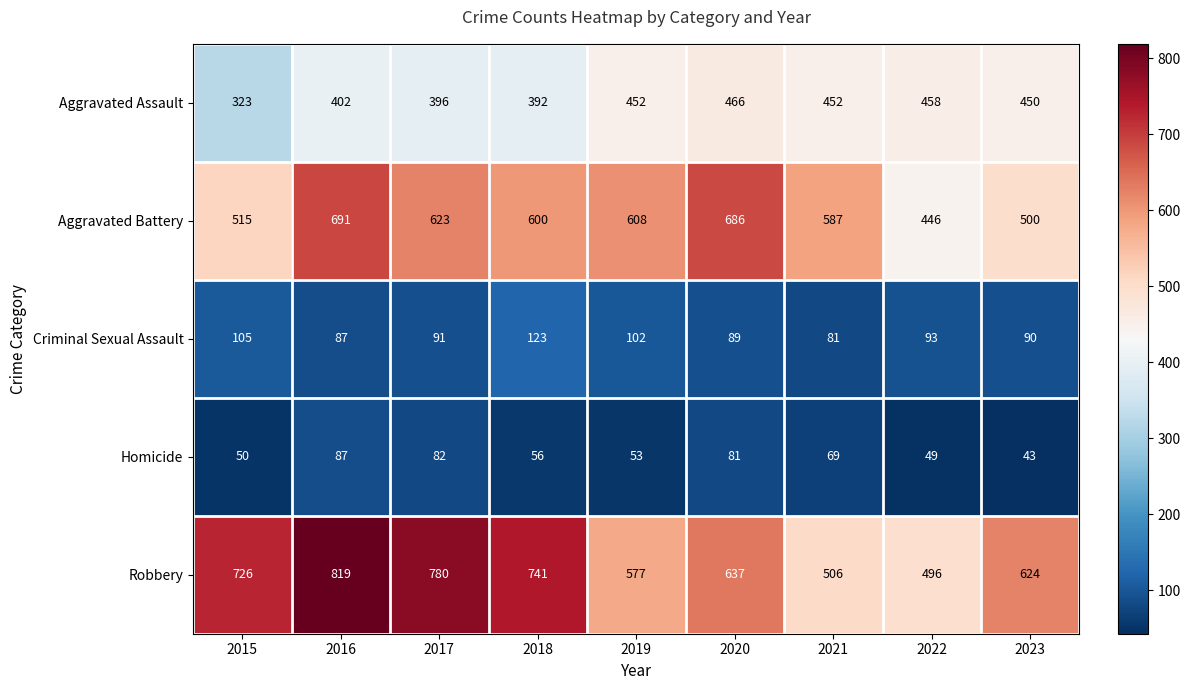

What is the total value across all series at 2019?

1792